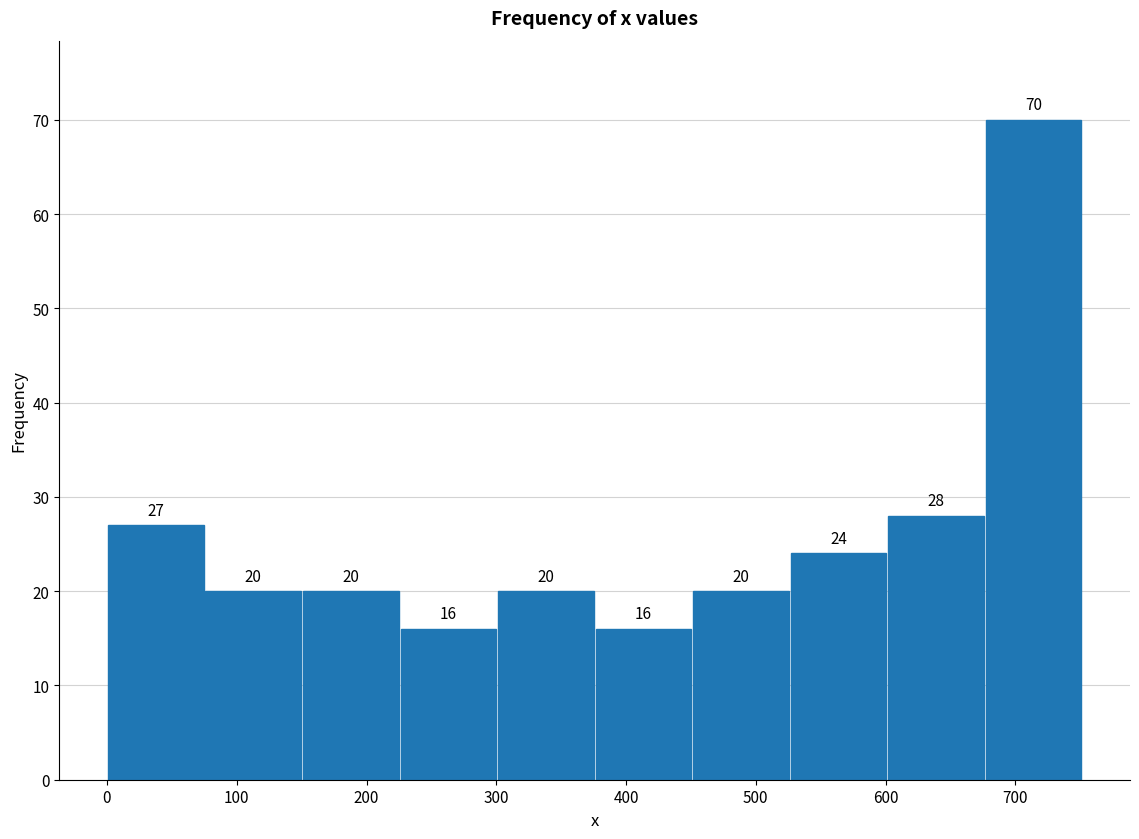

How tall is the bar that spans 600 to 680 on the x-axis? The bar edges are not printed on the chart, so give them approximately, as read against the axis.

28